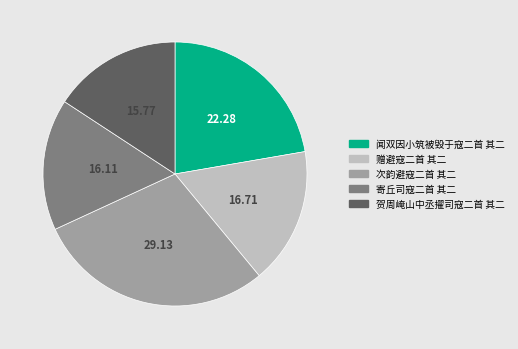

What is the largest slice in the pie chart?

次韵避寇二首 其二